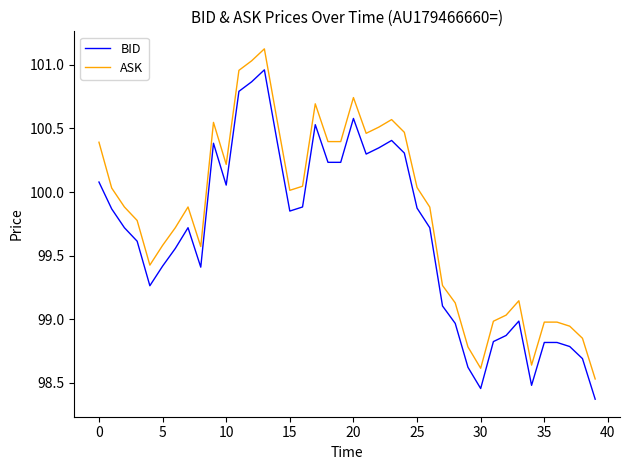

Rank the series by their average value, from lowest to highest.

BID, ASK